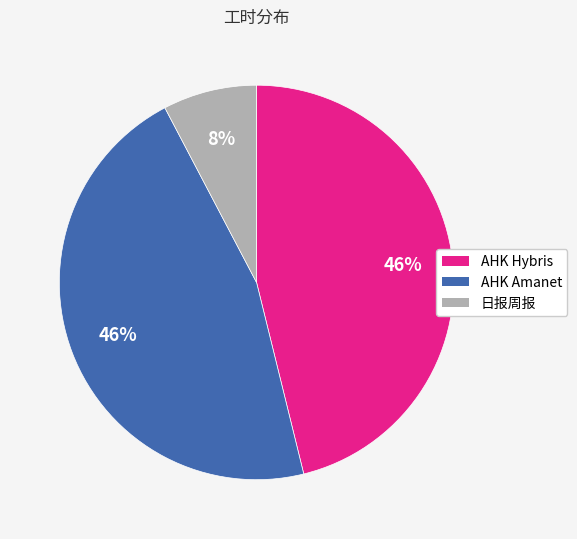

Which slice is the smallest?

日报周报